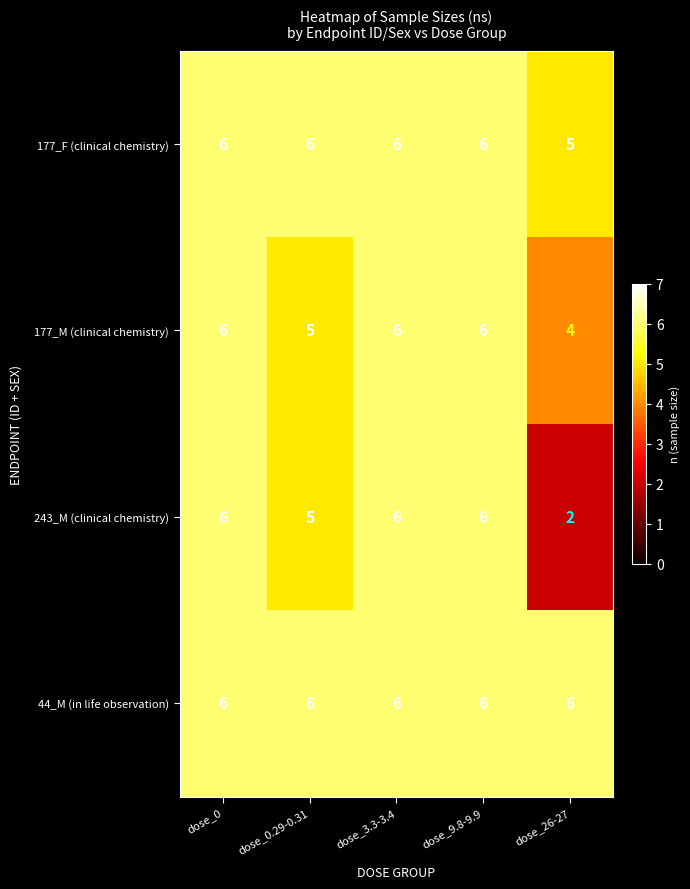

Which series has the widest spread of values?

243_M (clinical chemistry)